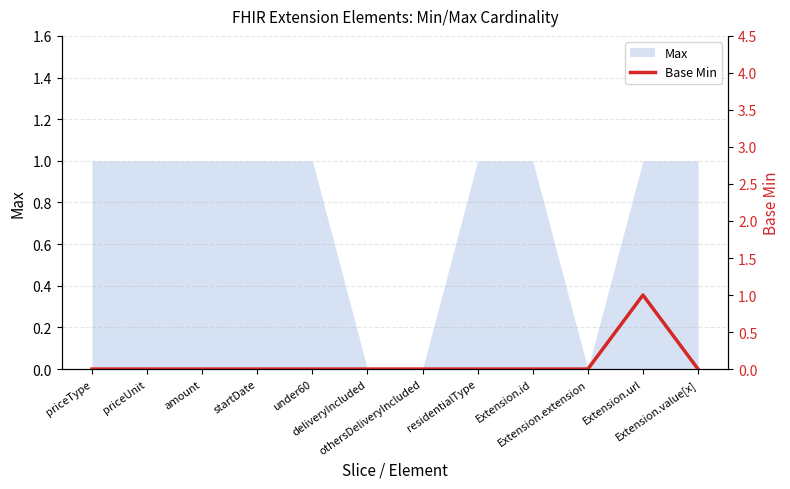

List the labels in order of value, largest first.

Extension.url, priceType, priceUnit, amount, startDate, under60, deliveryIncluded, othersDeliveryIncluded, residentialType, Extension.id, Extension.extension, Extension.value[x]